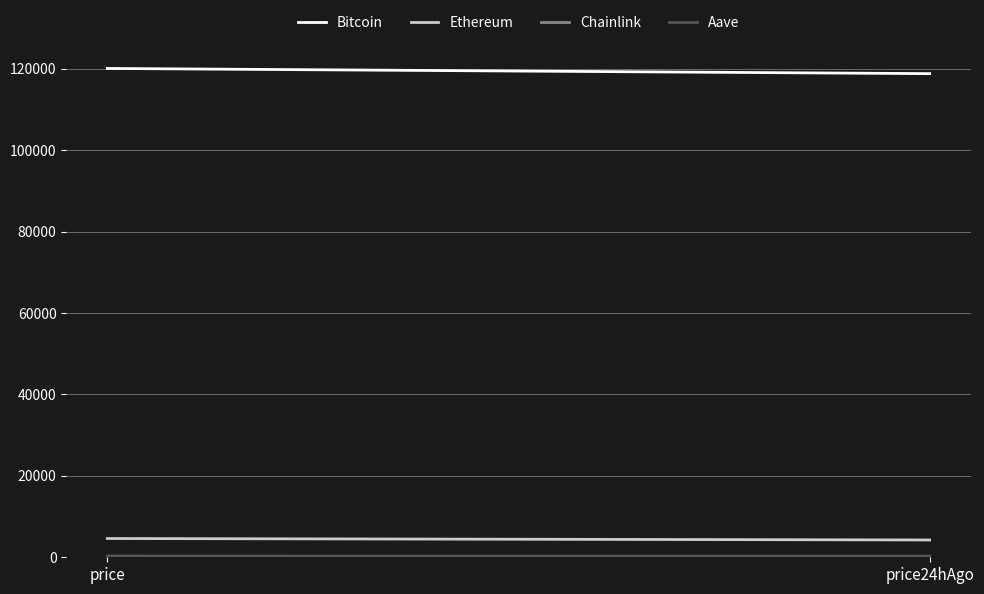

Reading left to right, what are all the values shown in this chart?

Bitcoin: 120093.0	118818.0
Ethereum: 4609.9	4251.1
Chainlink: 23.6	21.4
Aave: 318.4	296.9